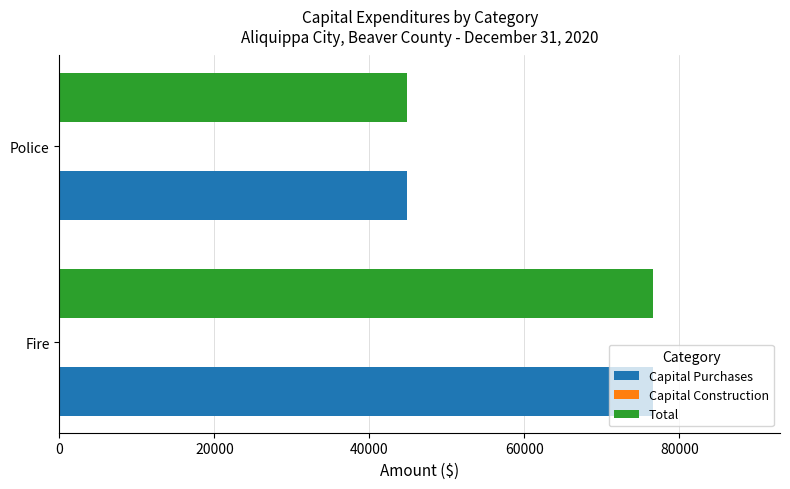

Read the Total value at Police.

44849